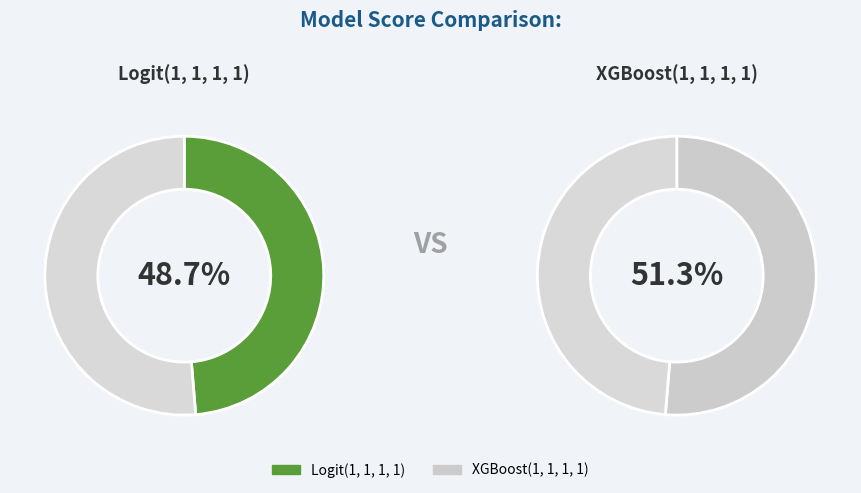

How many slices are in this pie chart?

2